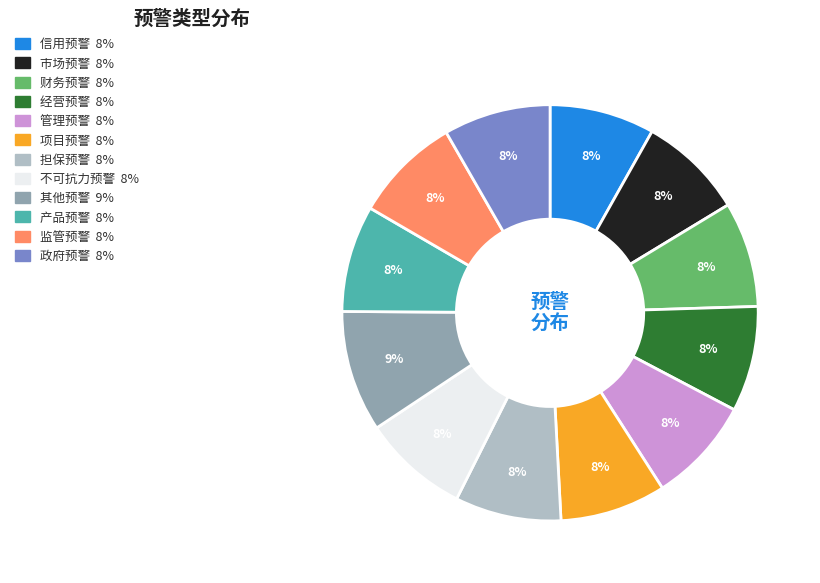

True or false: 产品预警 accounts for 21% of the total.

False